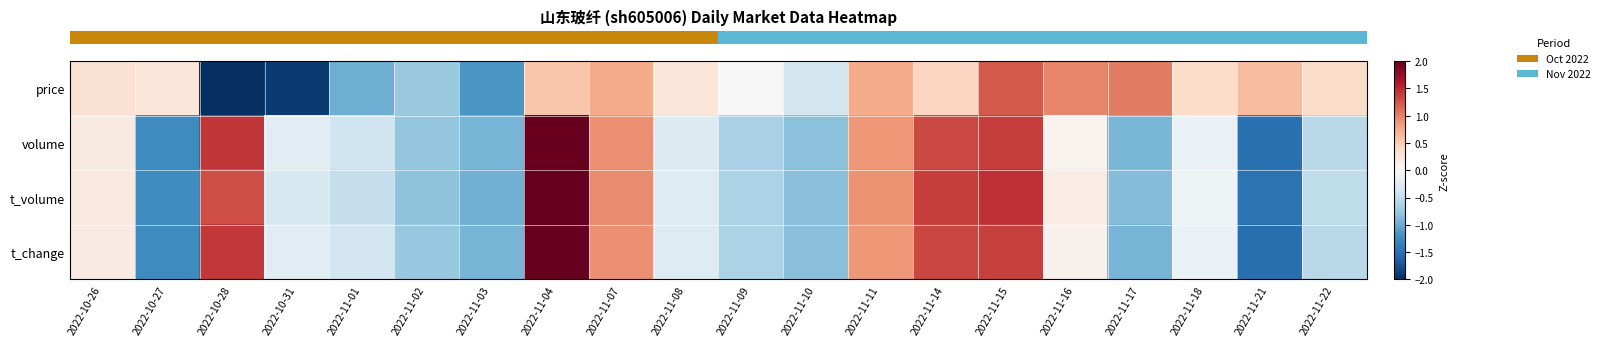

Reading left to right, list all the values displayed in this chart.

row_0: 2022-10-26=0.3	2022-10-27=0.2	2022-10-28=-2.7	2022-10-31=-1.9	2022-11-01=-1.0	2022-11-02=-0.7	2022-11-03=-1.2	2022-11-04=0.6	2022-11-07=0.7	2022-11-08=0.2	2022-11-09=0.0	2022-11-10=-0.4	2022-11-11=0.7	2022-11-14=0.4	2022-11-15=1.2	2022-11-16=1.0	2022-11-17=1.0	2022-11-18=0.4	2022-11-21=0.6	2022-11-22=0.4
row_1: 2022-10-26=0.2	2022-10-27=-1.3	2022-10-28=1.4	2022-10-31=-0.2	2022-11-01=-0.4	2022-11-02=-0.8	2022-11-03=-0.9	2022-11-04=2.2	2022-11-07=0.9	2022-11-08=-0.3	2022-11-09=-0.6	2022-11-10=-0.8	2022-11-11=0.9	2022-11-14=1.3	2022-11-15=1.4	2022-11-16=0.1	2022-11-17=-0.9	2022-11-18=-0.1	2022-11-21=-1.5	2022-11-22=-0.5
row_2: 2022-10-26=0.2	2022-10-27=-1.2	2022-10-28=1.3	2022-10-31=-0.3	2022-11-01=-0.5	2022-11-02=-0.8	2022-11-03=-1.0	2022-11-04=2.2	2022-11-07=0.9	2022-11-08=-0.3	2022-11-09=-0.6	2022-11-10=-0.8	2022-11-11=0.9	2022-11-14=1.4	2022-11-15=1.5	2022-11-16=0.1	2022-11-17=-0.9	2022-11-18=-0.1	2022-11-21=-1.5	2022-11-22=-0.5
row_3: 2022-10-26=0.2	2022-10-27=-1.3	2022-10-28=1.4	2022-10-31=-0.2	2022-11-01=-0.4	2022-11-02=-0.8	2022-11-03=-0.9	2022-11-04=2.2	2022-11-07=0.9	2022-11-08=-0.3	2022-11-09=-0.6	2022-11-10=-0.8	2022-11-11=0.9	2022-11-14=1.3	2022-11-15=1.4	2022-11-16=0.1	2022-11-17=-0.9	2022-11-18=-0.1	2022-11-21=-1.5	2022-11-22=-0.5